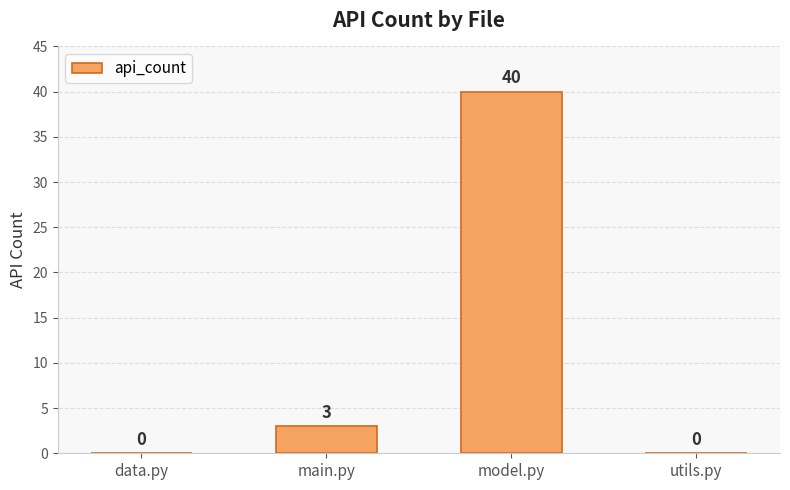

What is the average value?

11